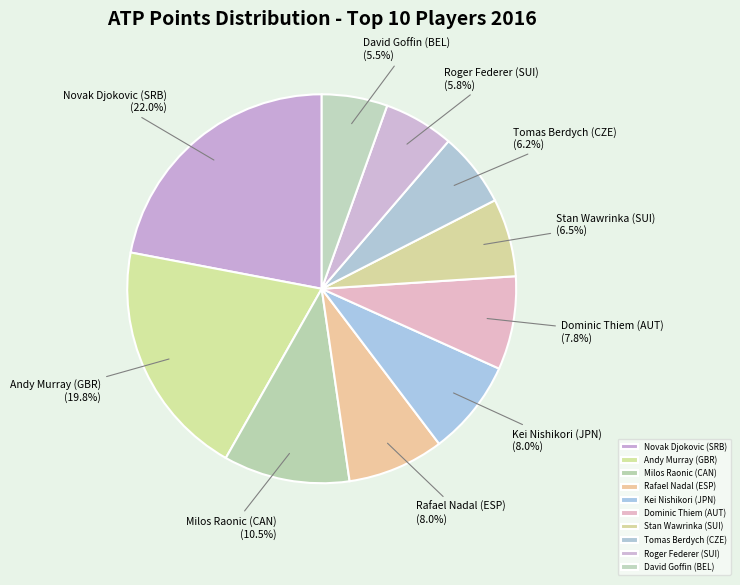

Is the sum of Kei Nishikori (JPN) and Dominic Thiem (AUT) greater than half?

No